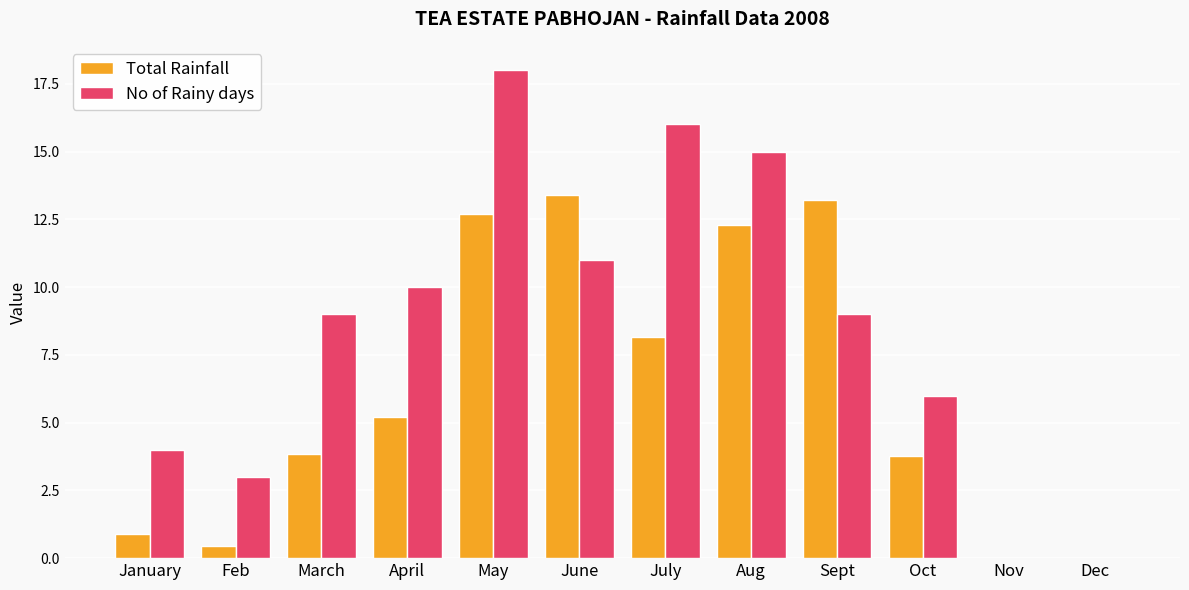

True or false: Total Rainfall has a value of 14.0 at July.

False